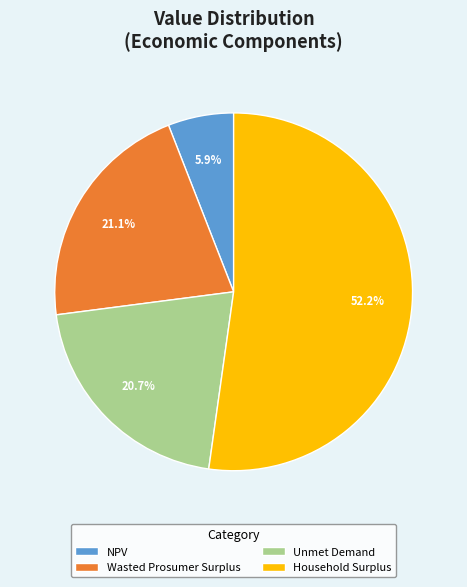

What is the majority slice?

Household Surplus